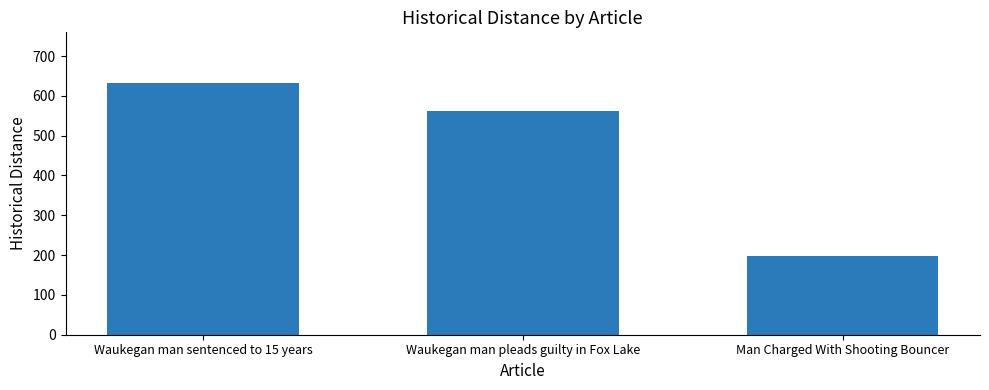

Between Man Charged With Shooting Bouncer and Waukegan man sentenced to 15 years, which is larger?

Waukegan man sentenced to 15 years